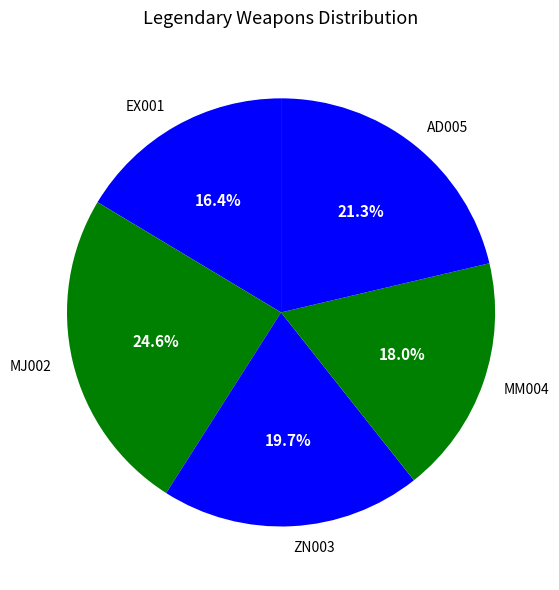

The ZN003 slice represents 20% of the pie. True or false?

True